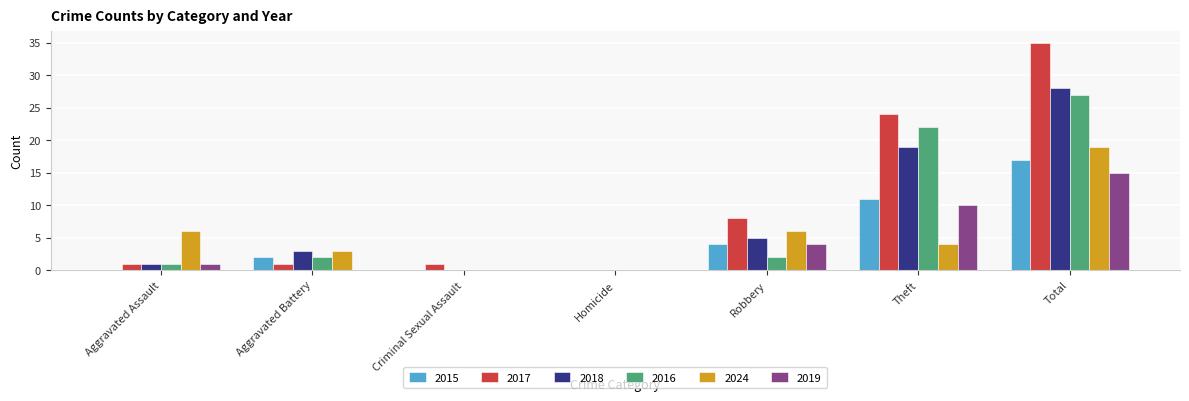

Which category has the highest value in the 2015 series?

Total